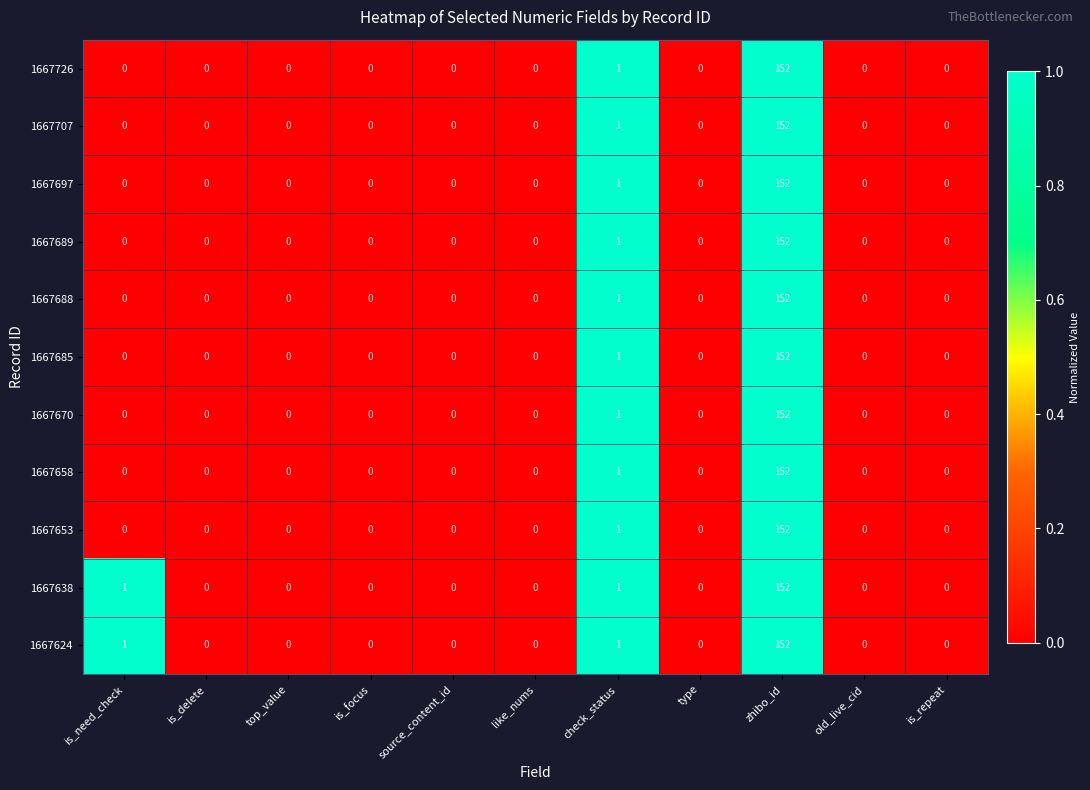

What is the sum of all 1667685 values?

153